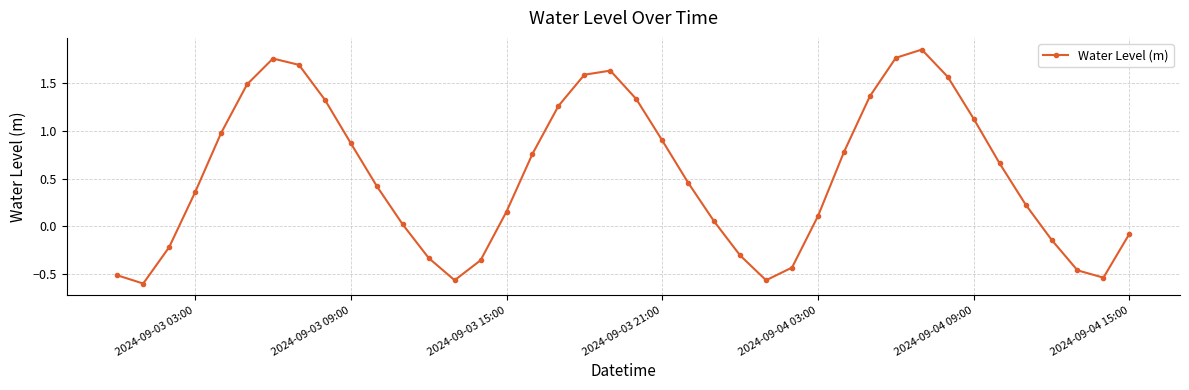

What is the value of the 34th point from the left?

1.1